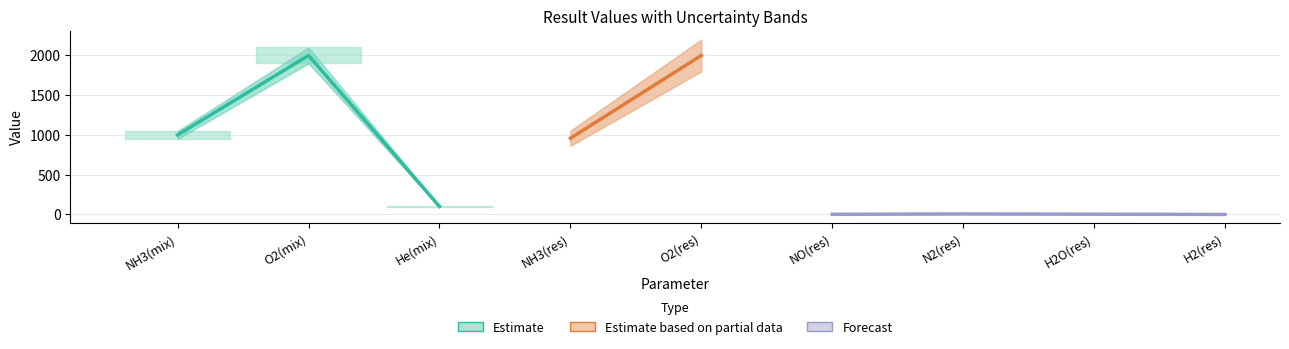

What is the value of the upper_band point at the 3rd from the left?

104.7